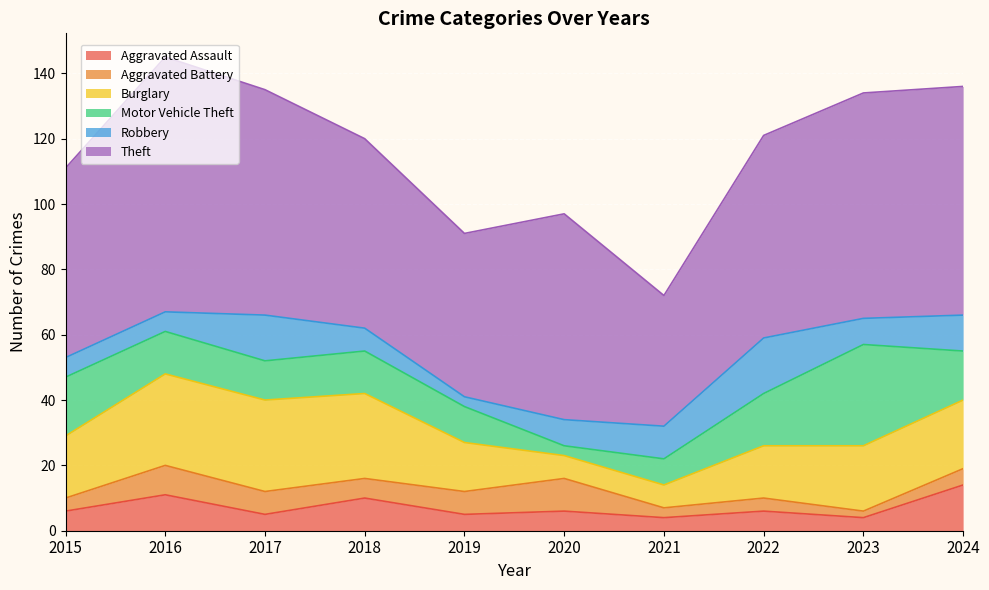

What is the lowest value of the Aggravated Battery series?

2